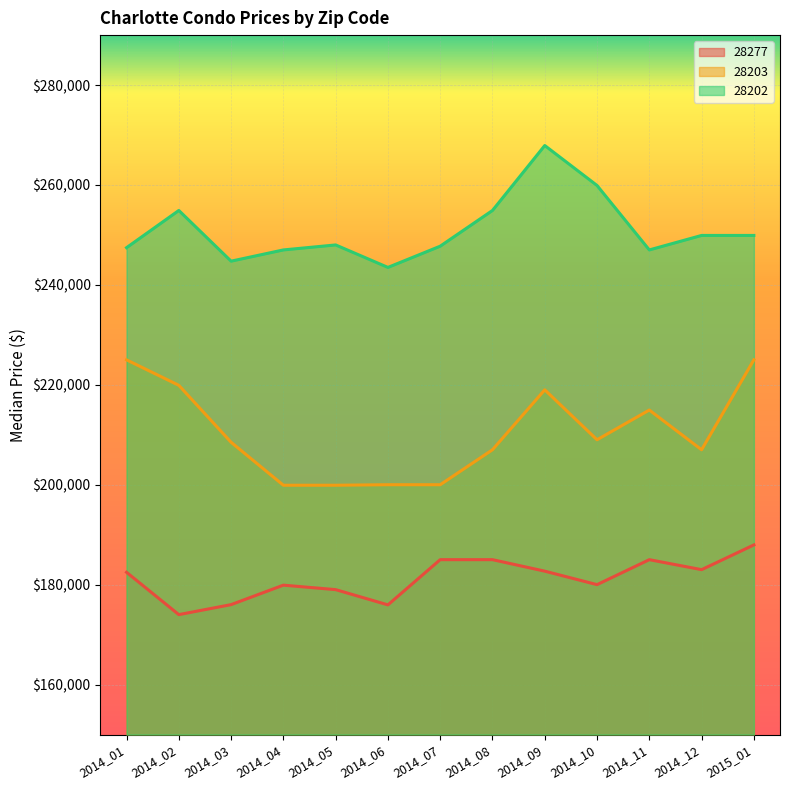

In 28203, how many points are higher than both neighbors (excluding endpoints)?

2